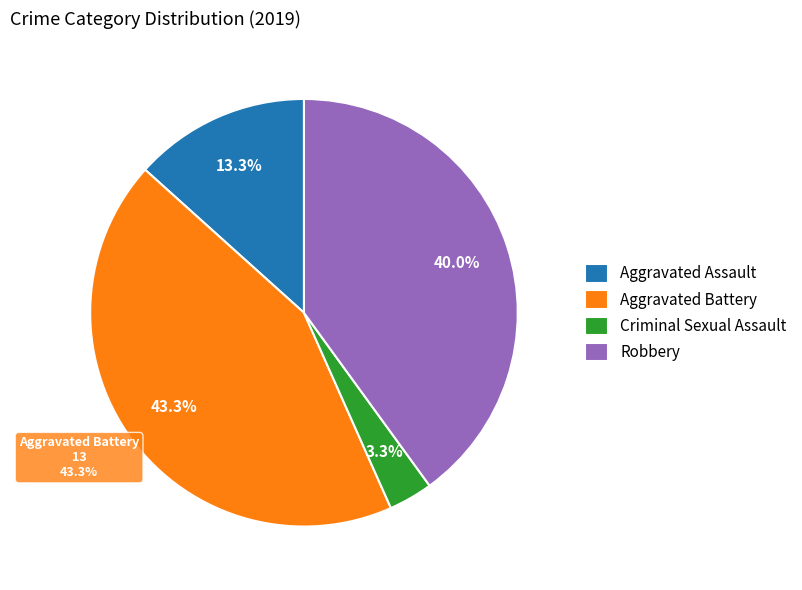

Between Aggravated Battery and Criminal Sexual Assault, which is larger?

Aggravated Battery